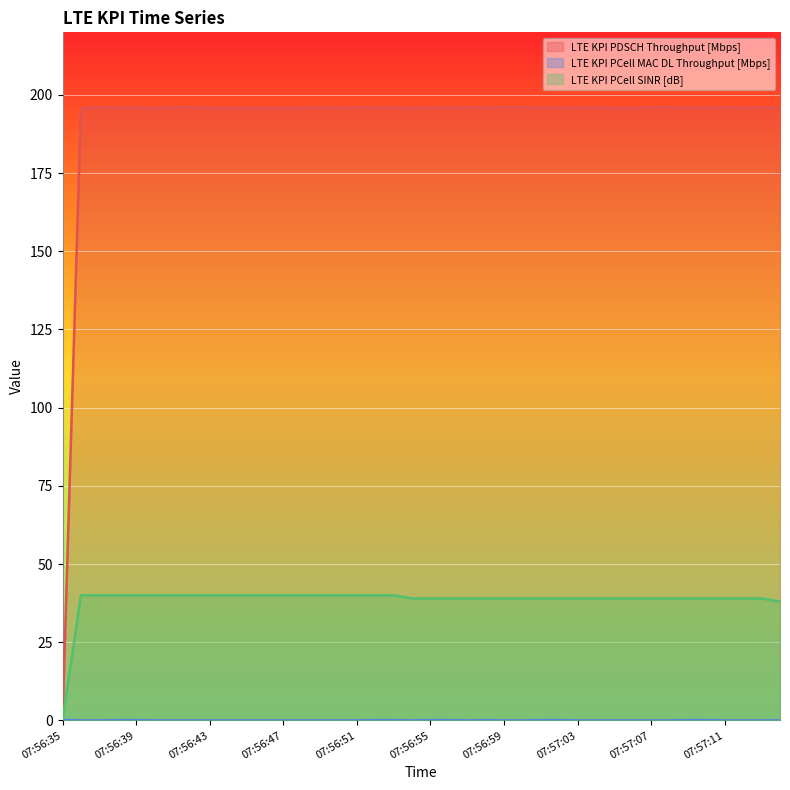

What is the sum of all LTE KPI PCell MAC DL Throughput [Mbps] values?

1.9